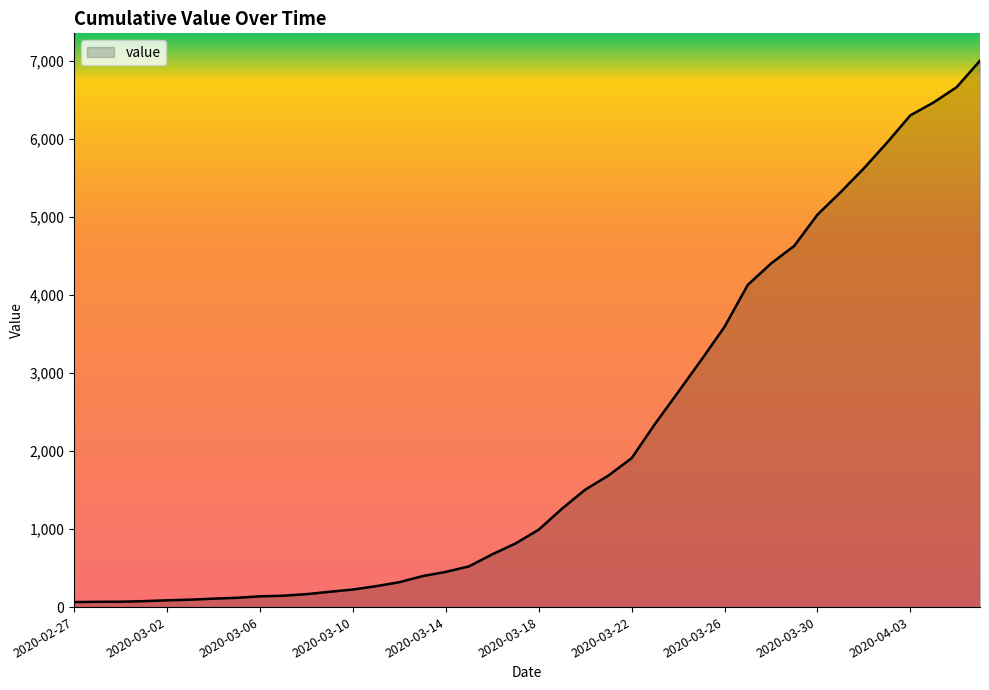

What is the greatest value displayed?

7002